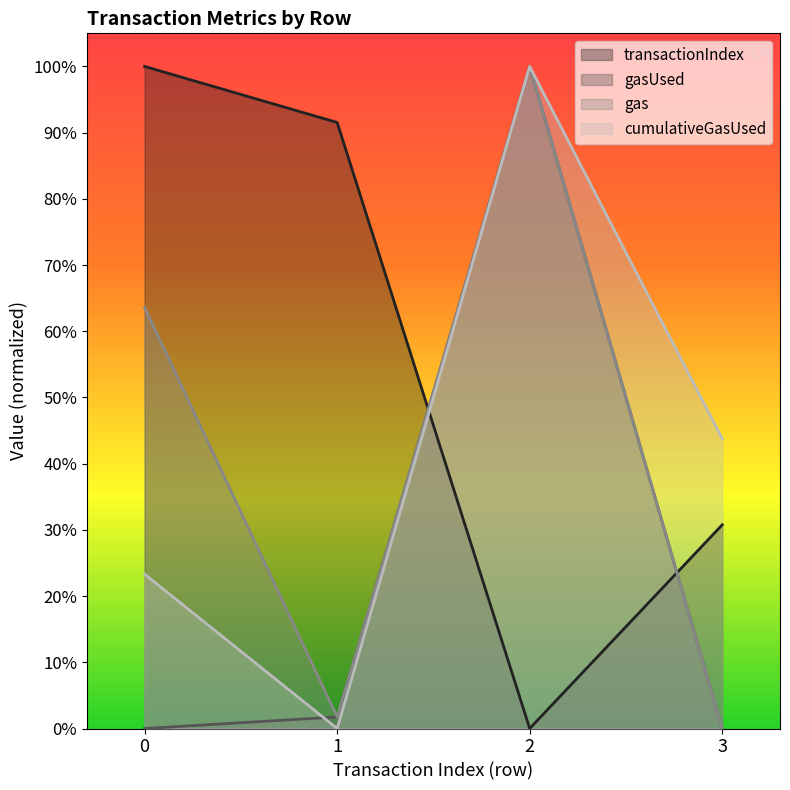

How many series are shown in this chart?

4